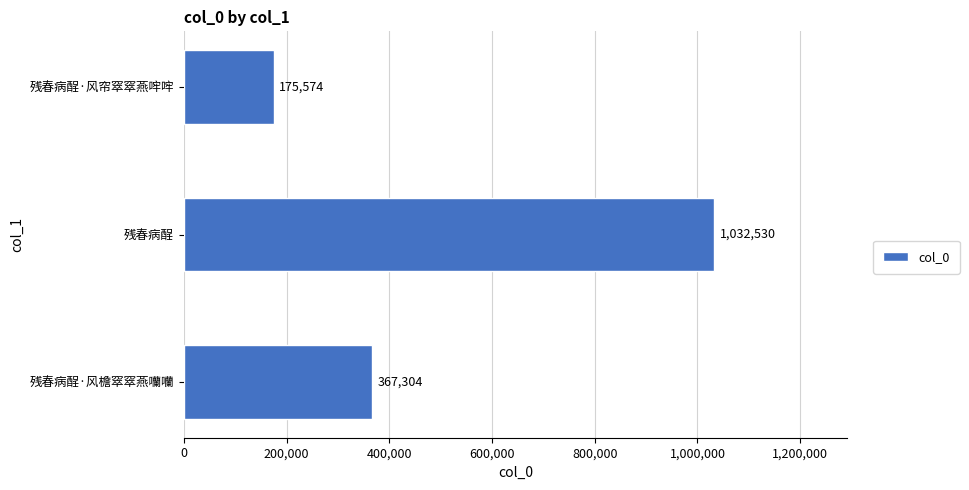

How many distinct data groups are displayed?

1